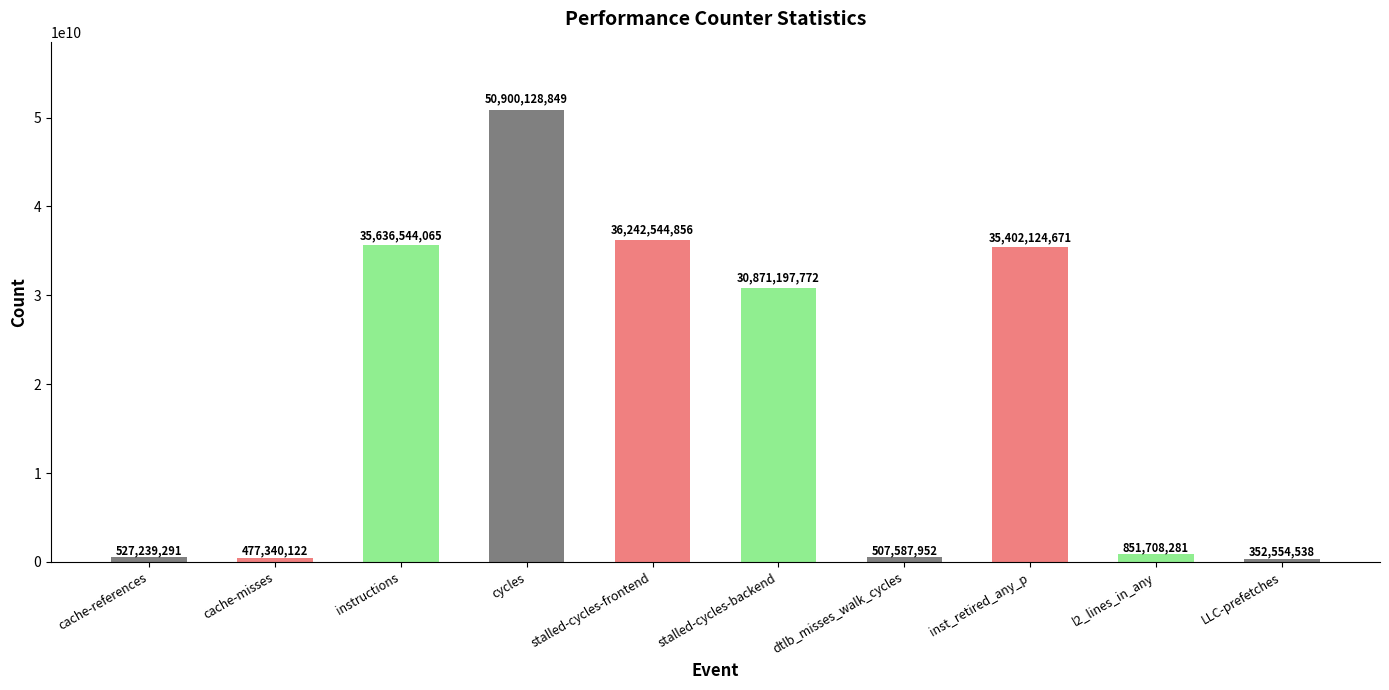

List the labels in order of value, largest first.

cycles, stalled-cycles-frontend, instructions, inst_retired_any_p, stalled-cycles-backend, l2_lines_in_any, cache-references, dtlb_misses_walk_cycles, cache-misses, LLC-prefetches